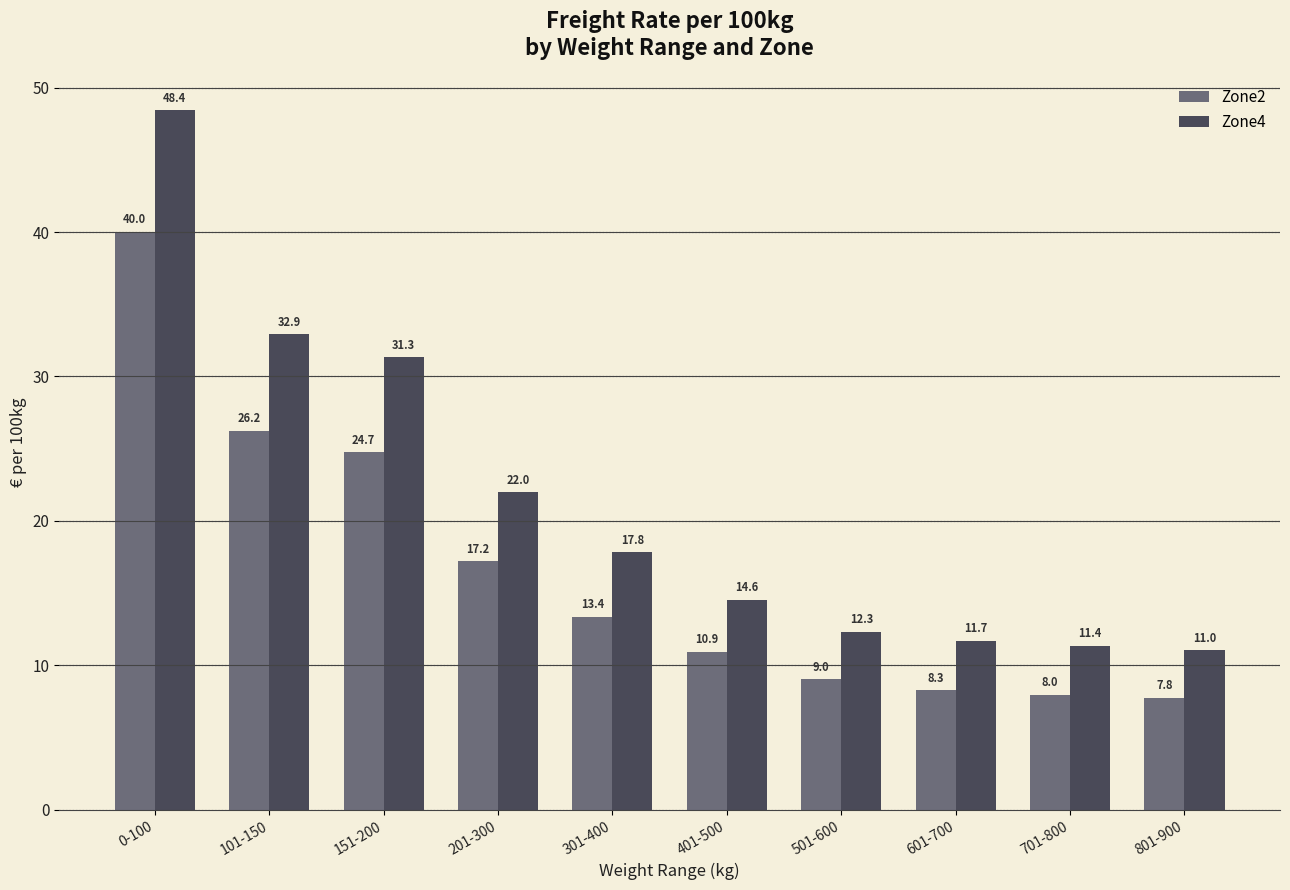

How many groups of bars are there?

10